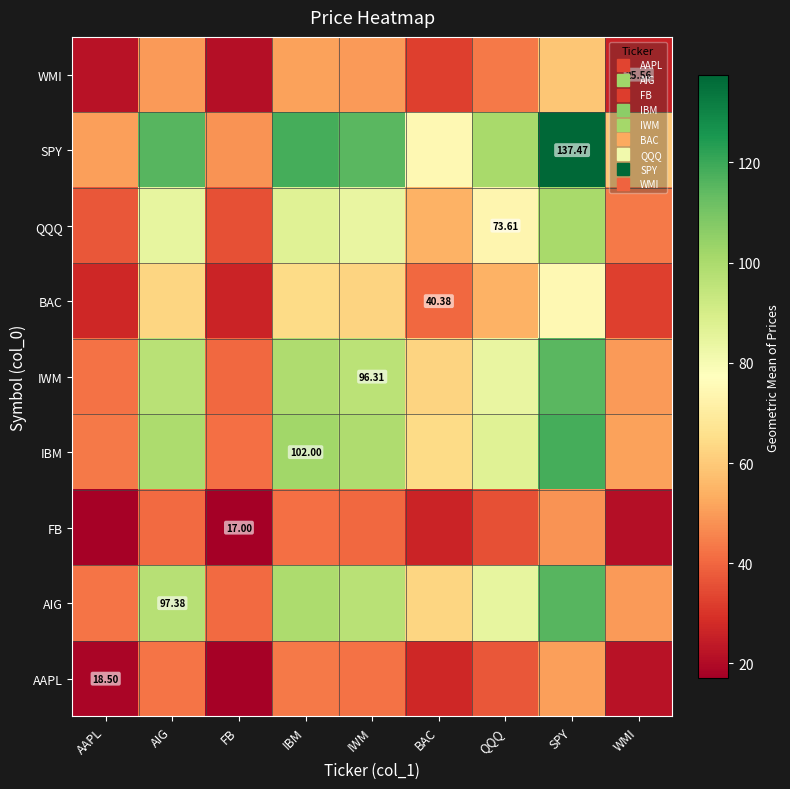

Read the WMI value at BAC.

32.1